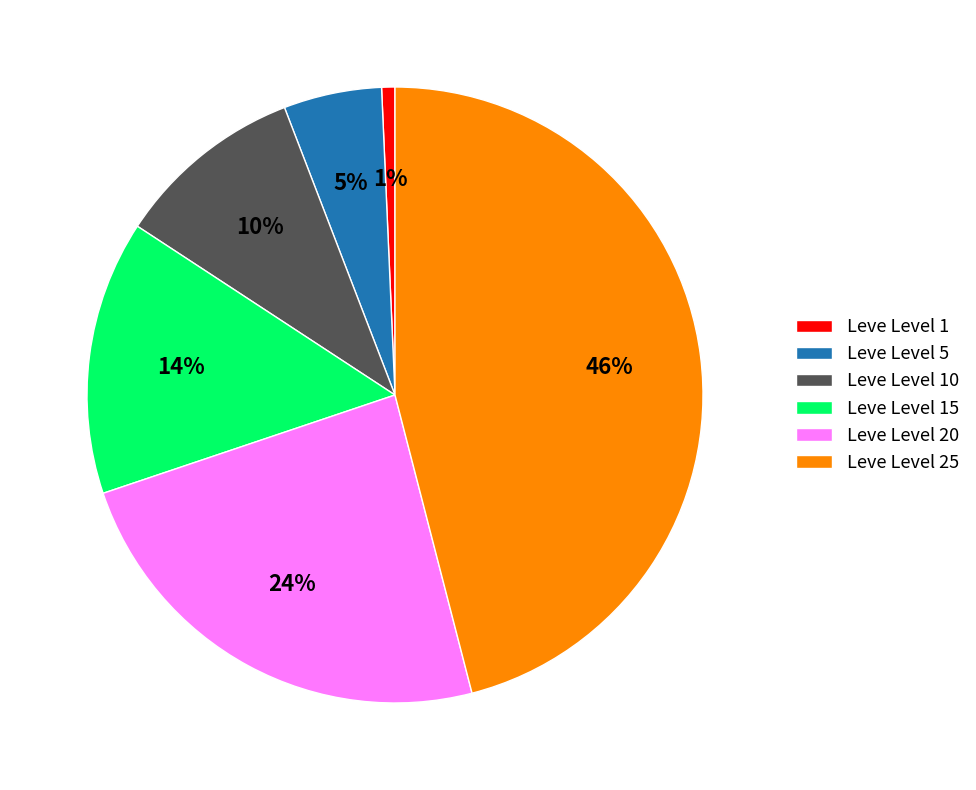

Combined, do Leve Level 10 and Leve Level 20 account for over 50%?

No